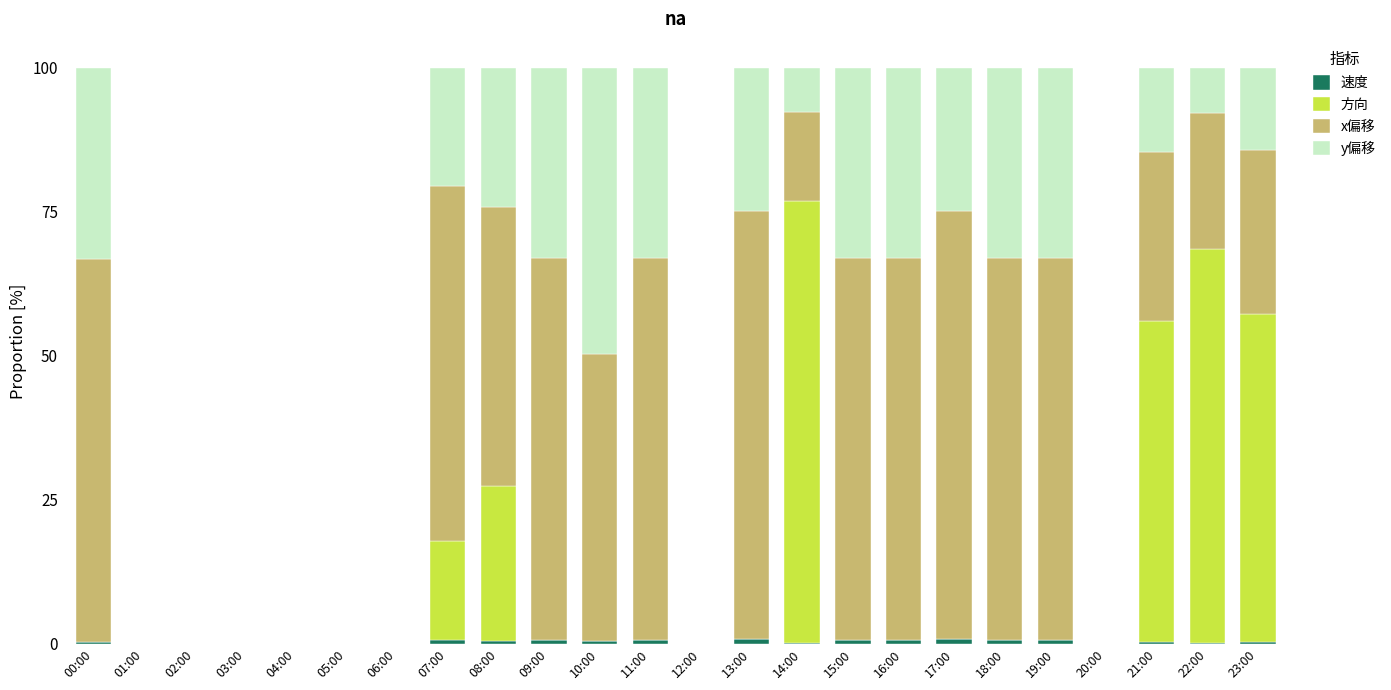

At which category is the sum across all series the highest?

07:00